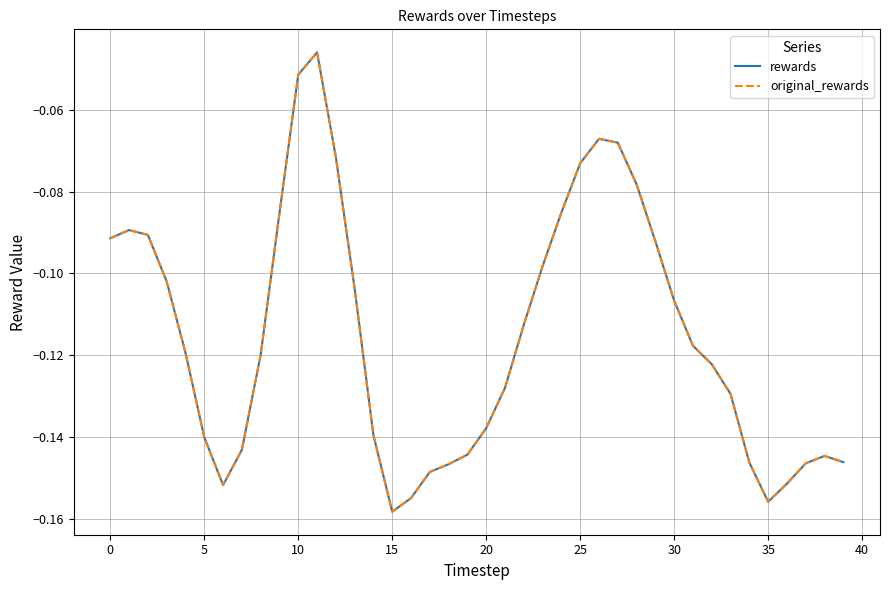

Does the chart have visible grid lines?

Yes